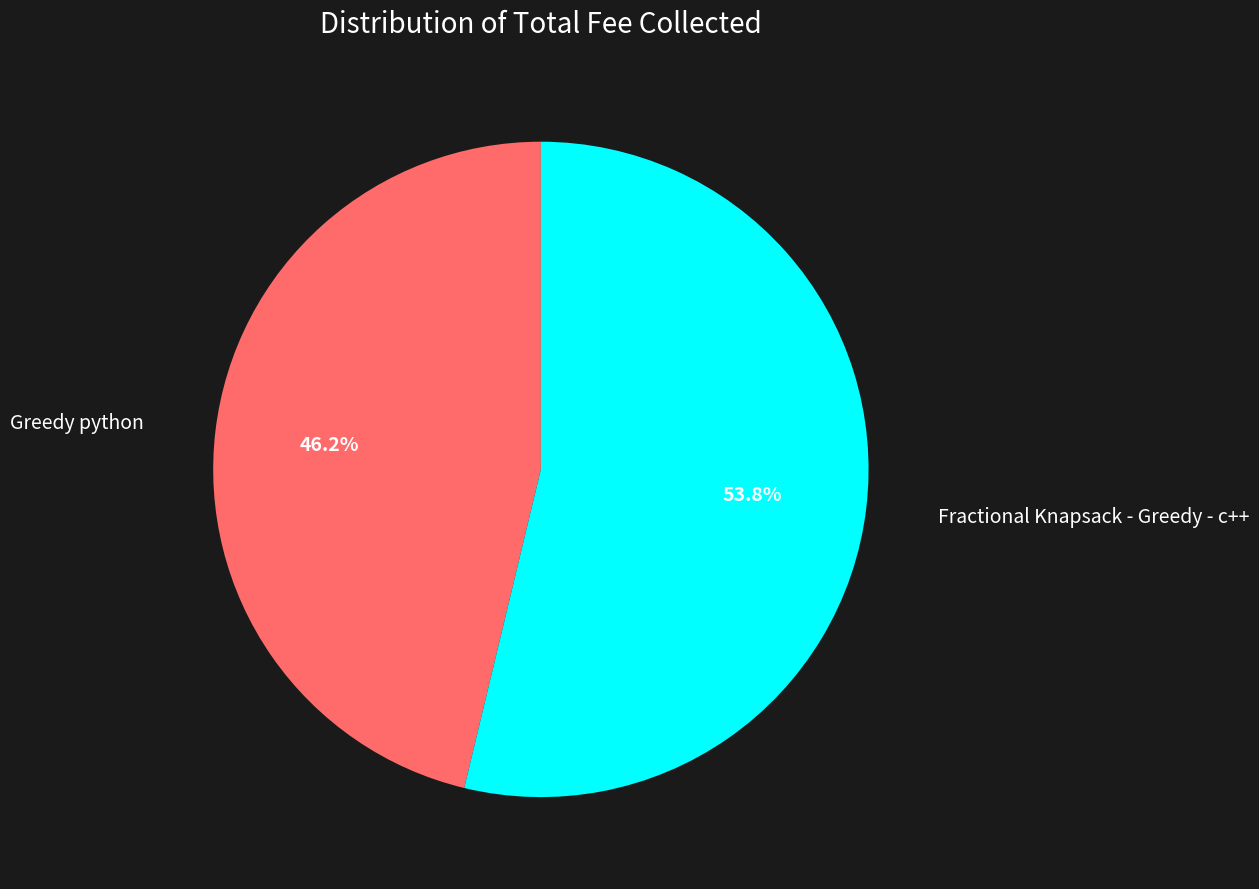

Is the sum of Fractional Knapsack - Greedy - c++ and Greedy python greater than half?

Yes